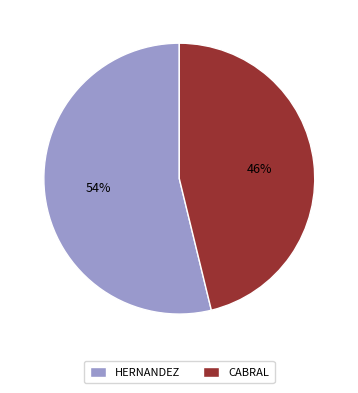

To the nearest percent, what is the combined percentage of HERNANDEZ and CABRAL?

100%